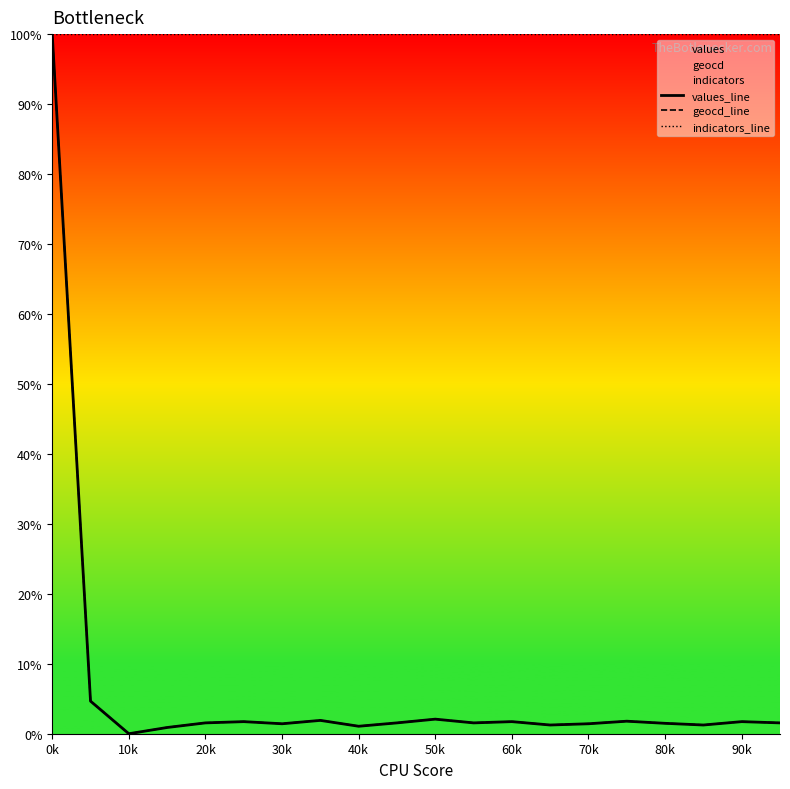

What are all the series names shown in the legend?

values_line, geocd_line, indicators_line